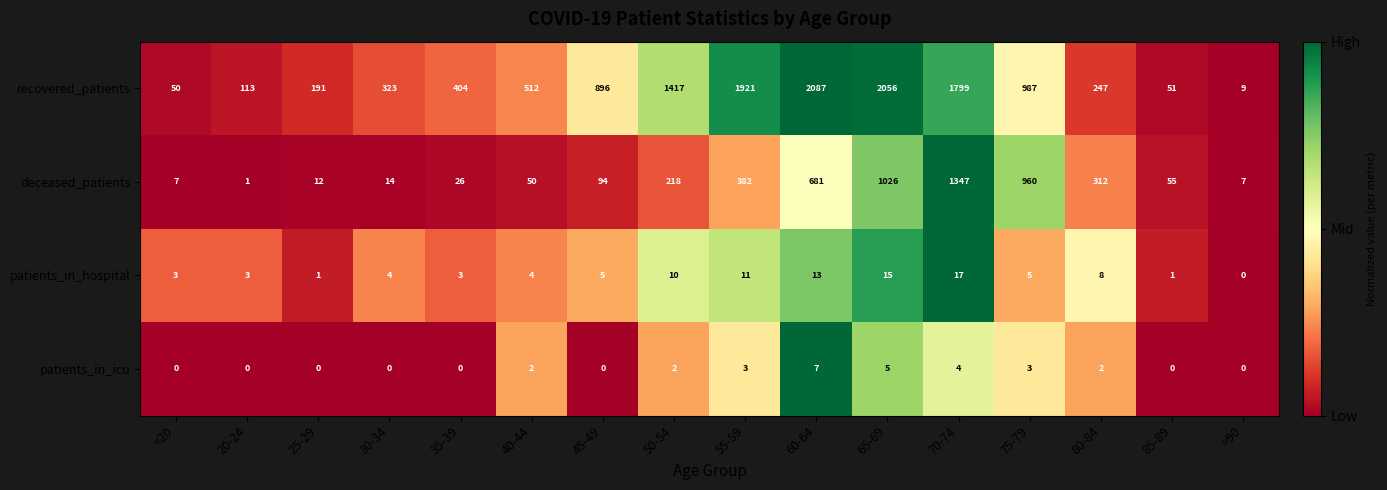

Which category has the highest value across all series?

60-64